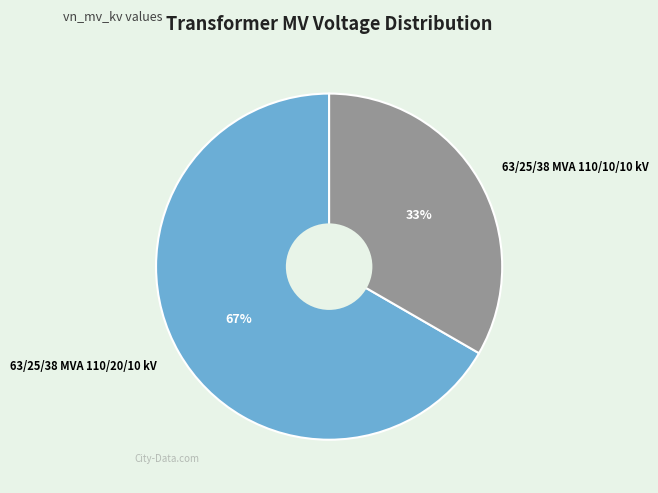

Does any single category account for the majority?

Yes